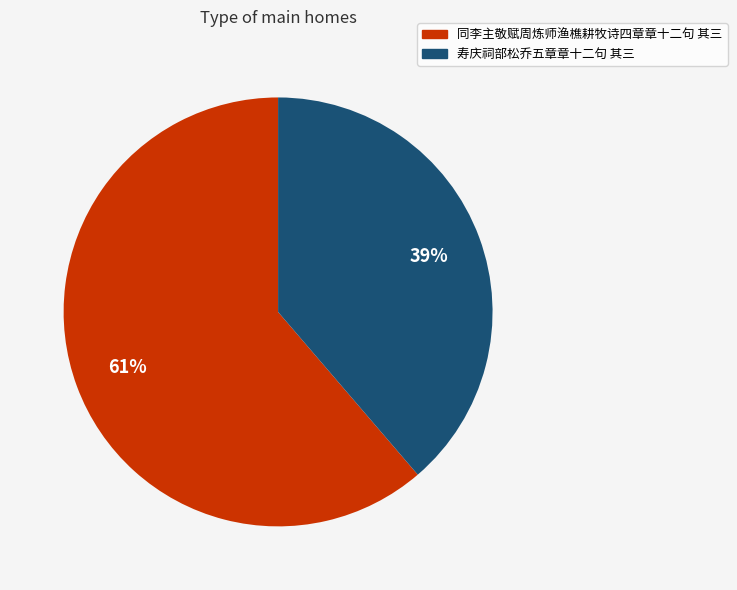

To the nearest percent, what portion does 同李主敬赋周炼师渔樵耕牧诗四章章十二句 其三 represent?

61%